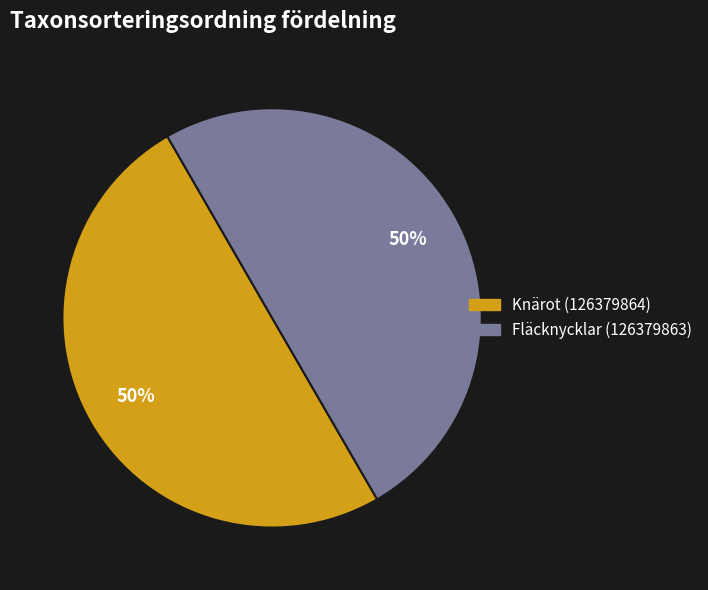

How many slices are in this pie chart?

2